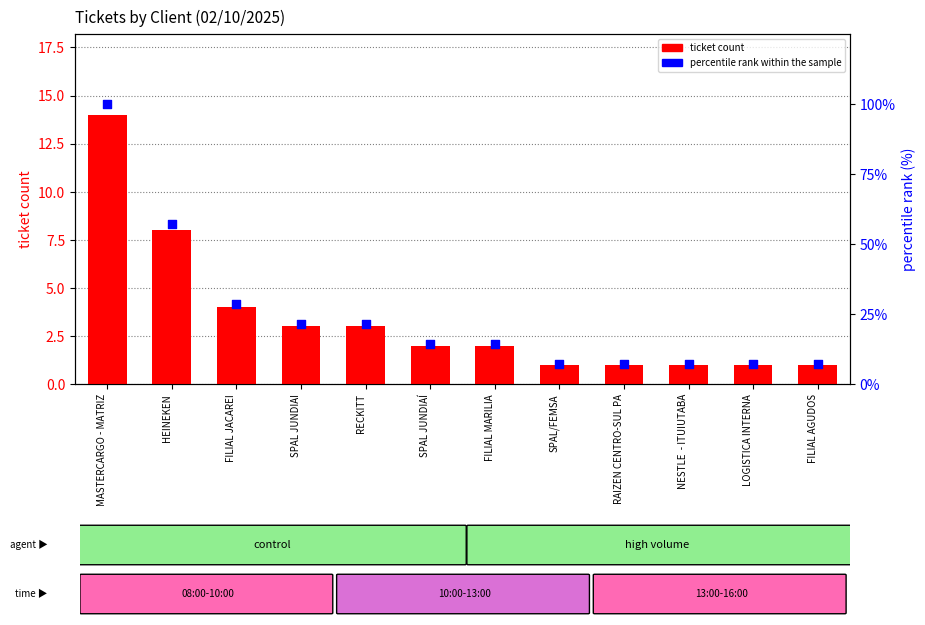

What is the total value across all series at HEINEKEN?

65.1